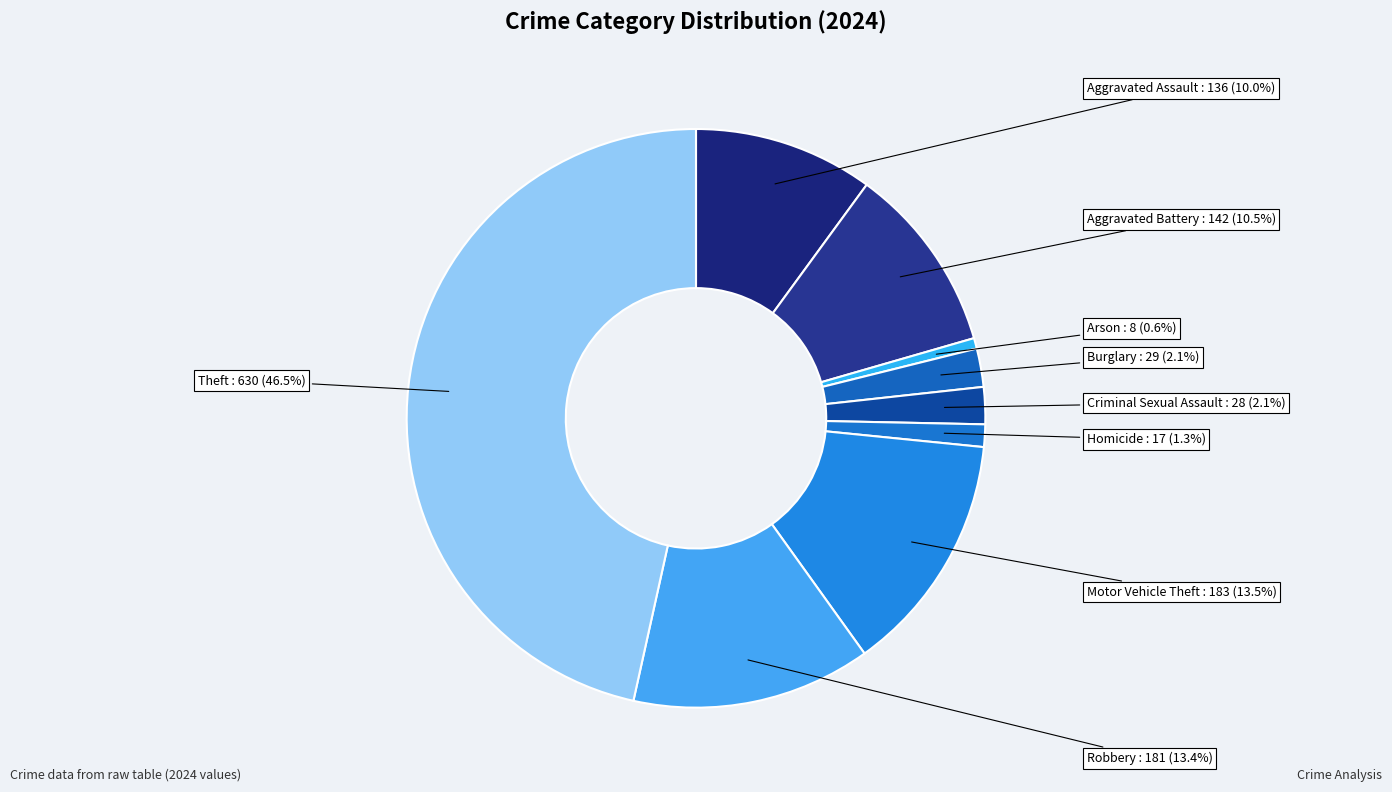

To the nearest percent, what is the difference between the Robbery and Burglary slice percentages?

11%